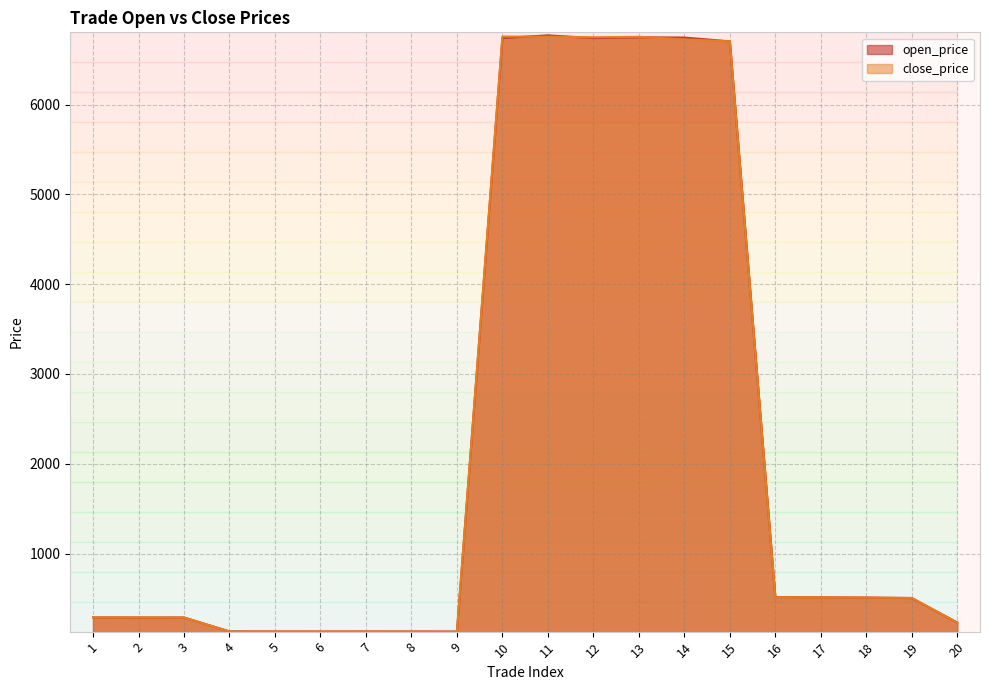

How many interior local valleys does the close_price series have?

2